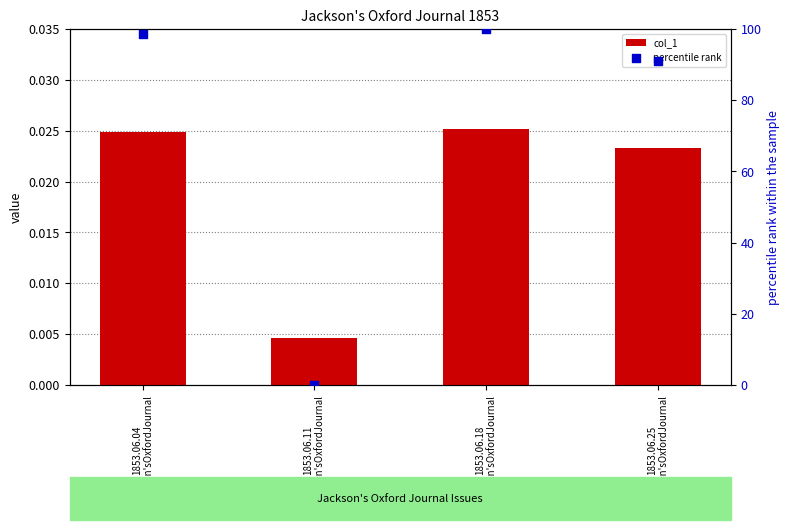

What is the total value across all series at 1853.06.25
Jackson'sOxfordJournal?

91.0